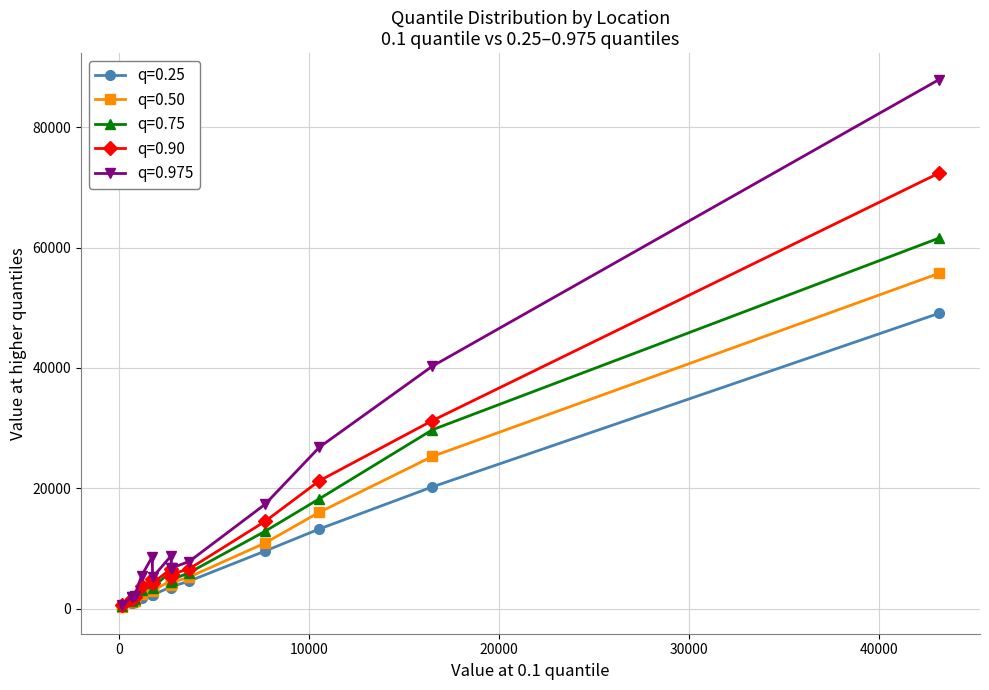

What is the maximum value shown in the chart?

87922